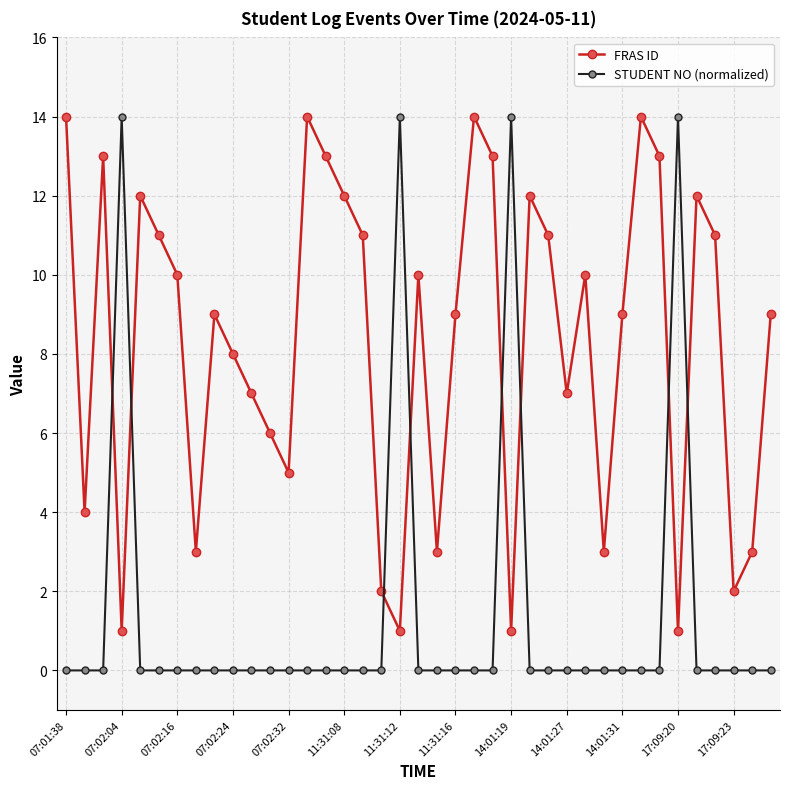

Which series has the largest total across all categories?

FRAS ID